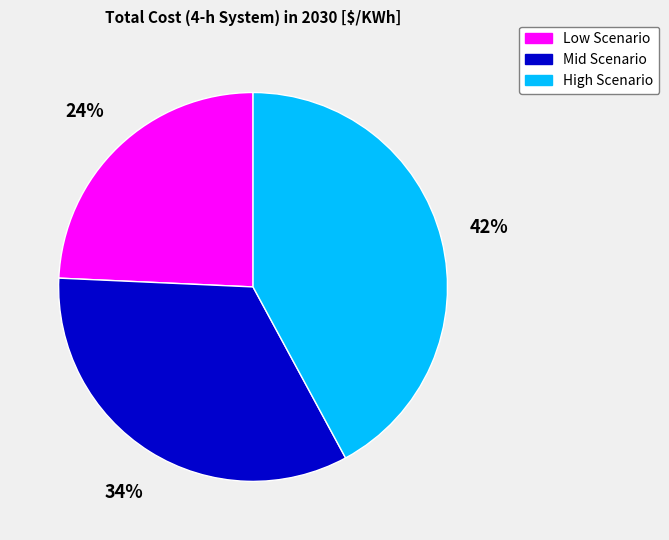

True or false: High Scenario accounts for 48% of the total.

False